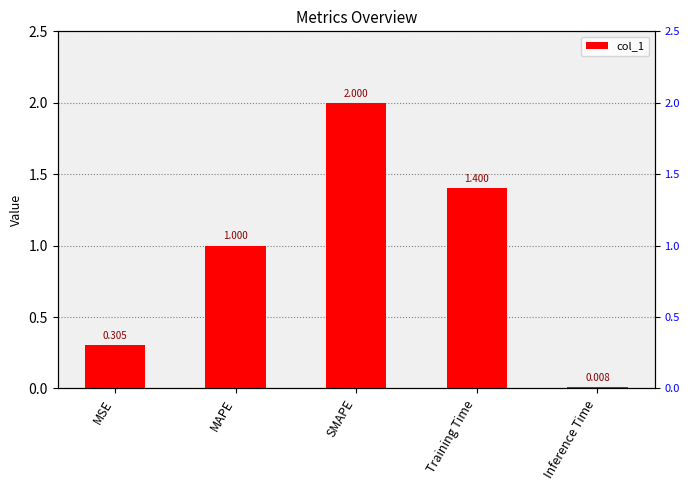

Reading left to right, extract all data points from this chart.

0.3	1.0	2.0	1.4	0.0